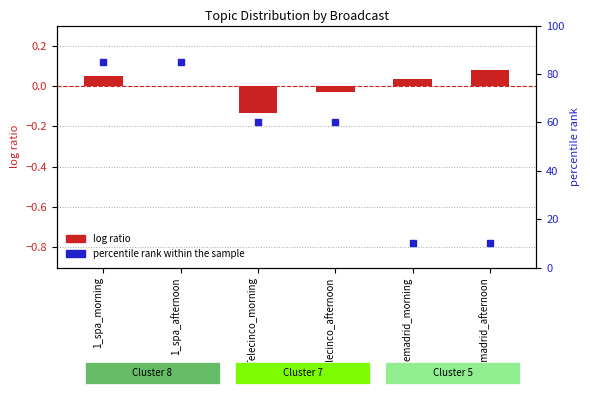

Which series contains the highest Y value?

percentile rank within the sample